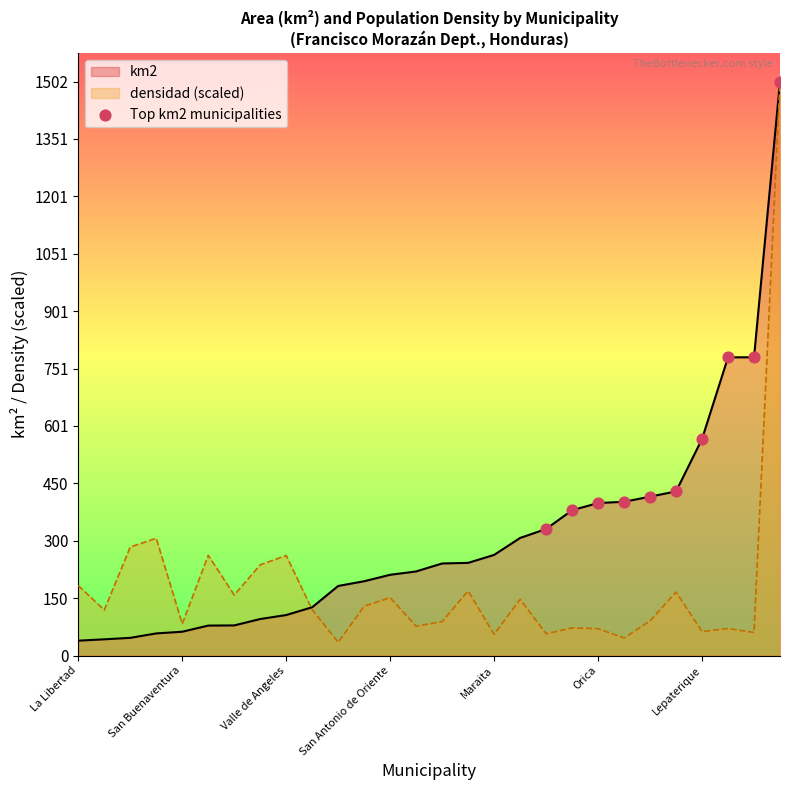

What is the difference between the highest and lowest values at Maraita?

207.7